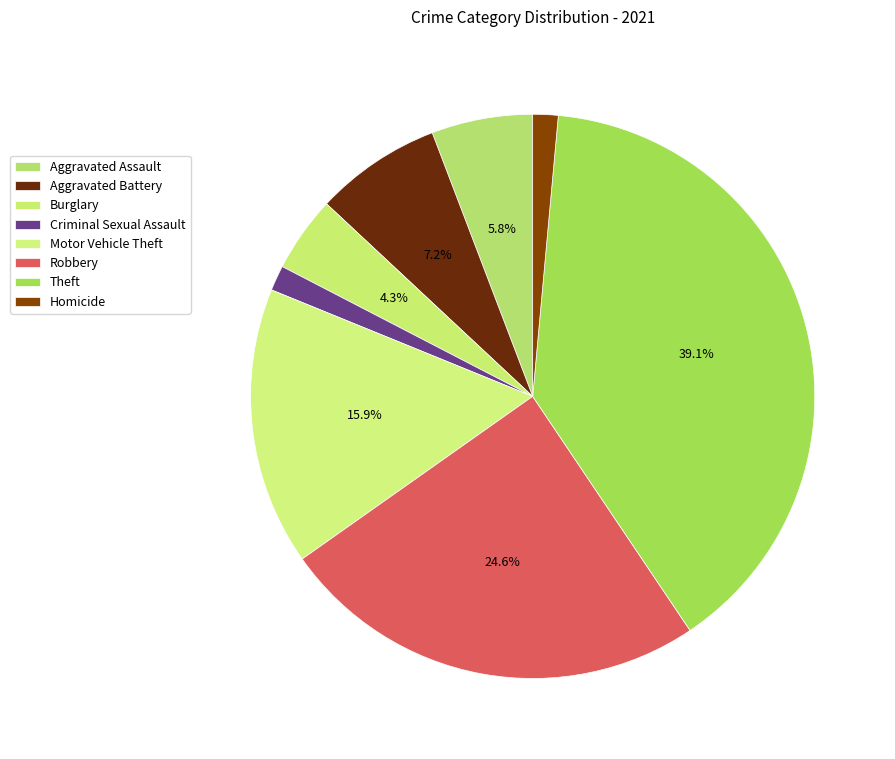

How many segments does this pie chart have?

8